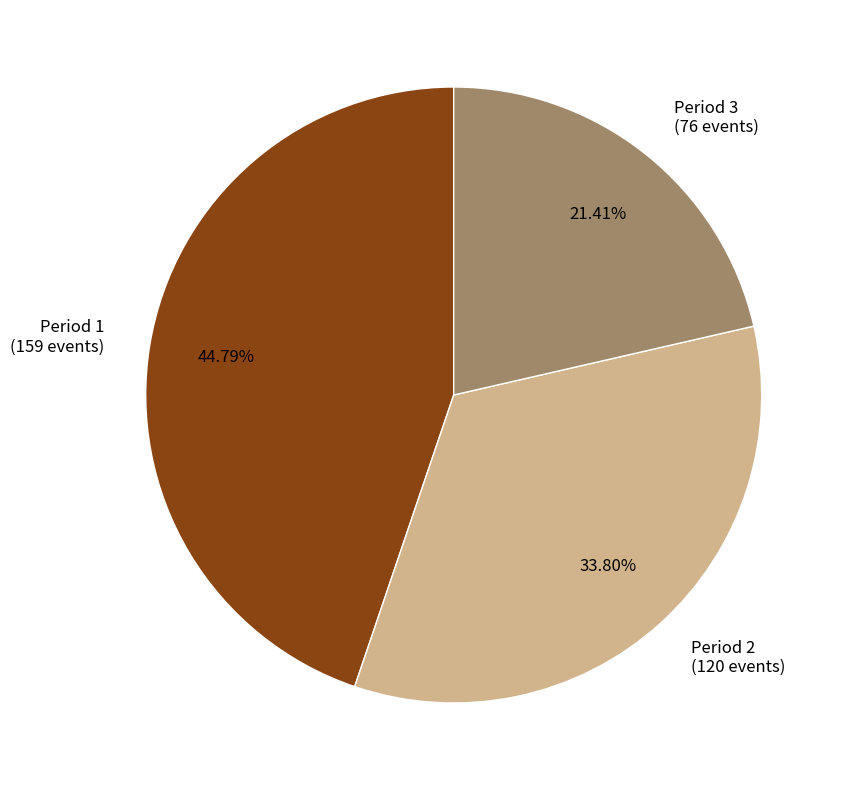

To the nearest percent, what percentage of the pie is Period 3?

21%